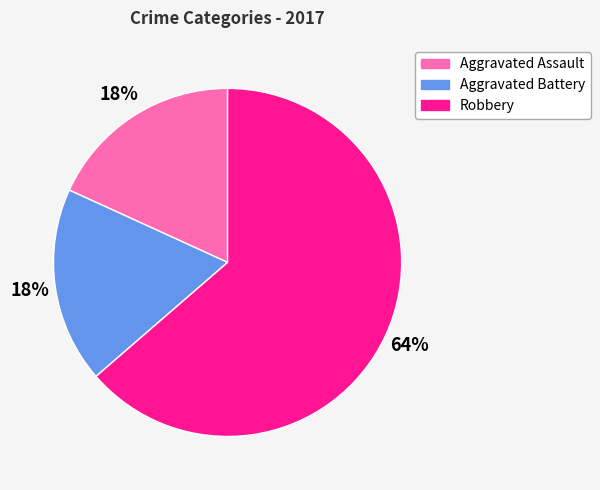

What percentage is the Aggravated Battery slice, to the nearest percent?

18%